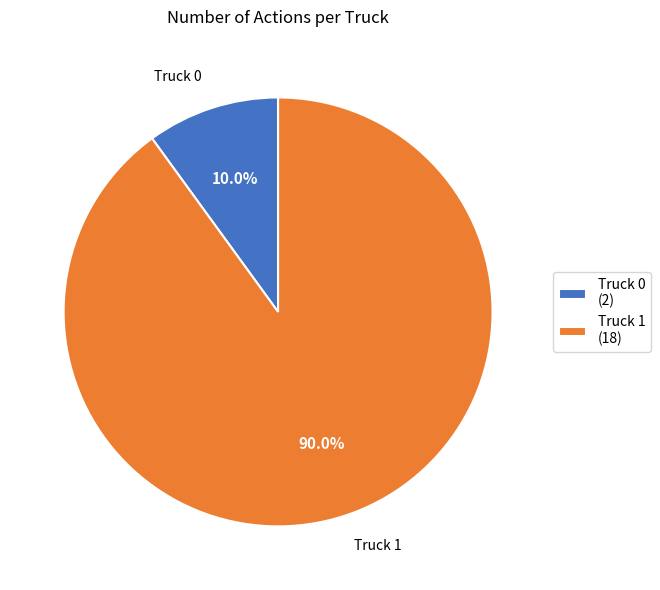

How many segments does this pie chart have?

2